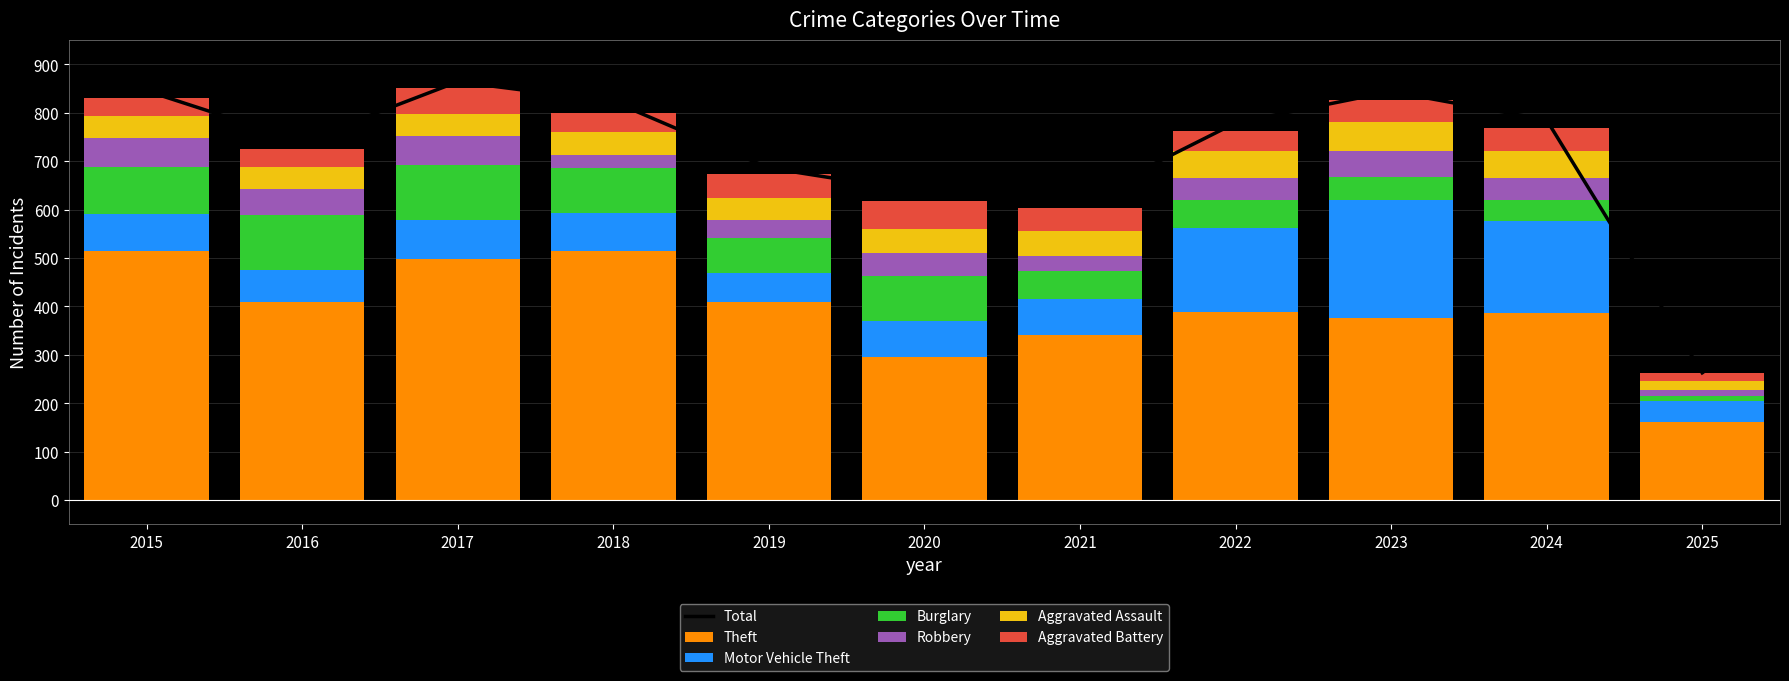

What is the difference between the maximum and minimum values in the Theft series?

354